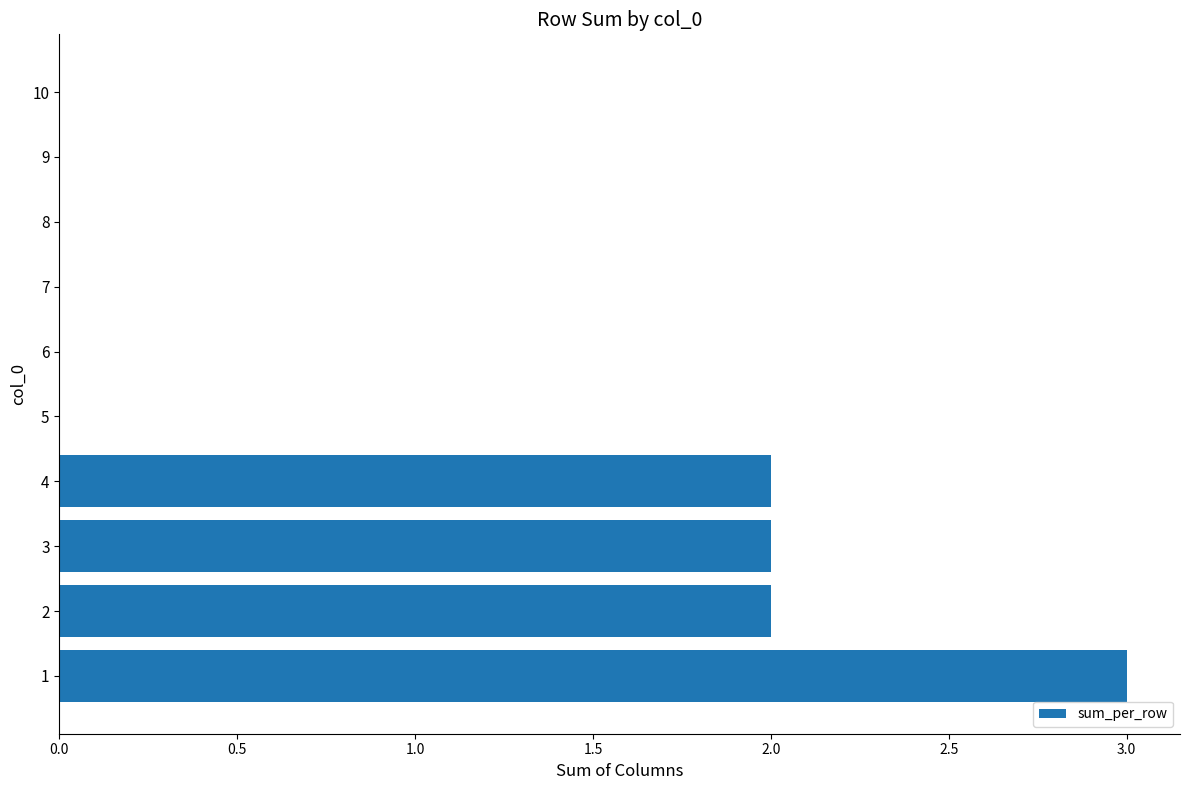

What is the ratio of the value at 4 to the value at 2?

1.0